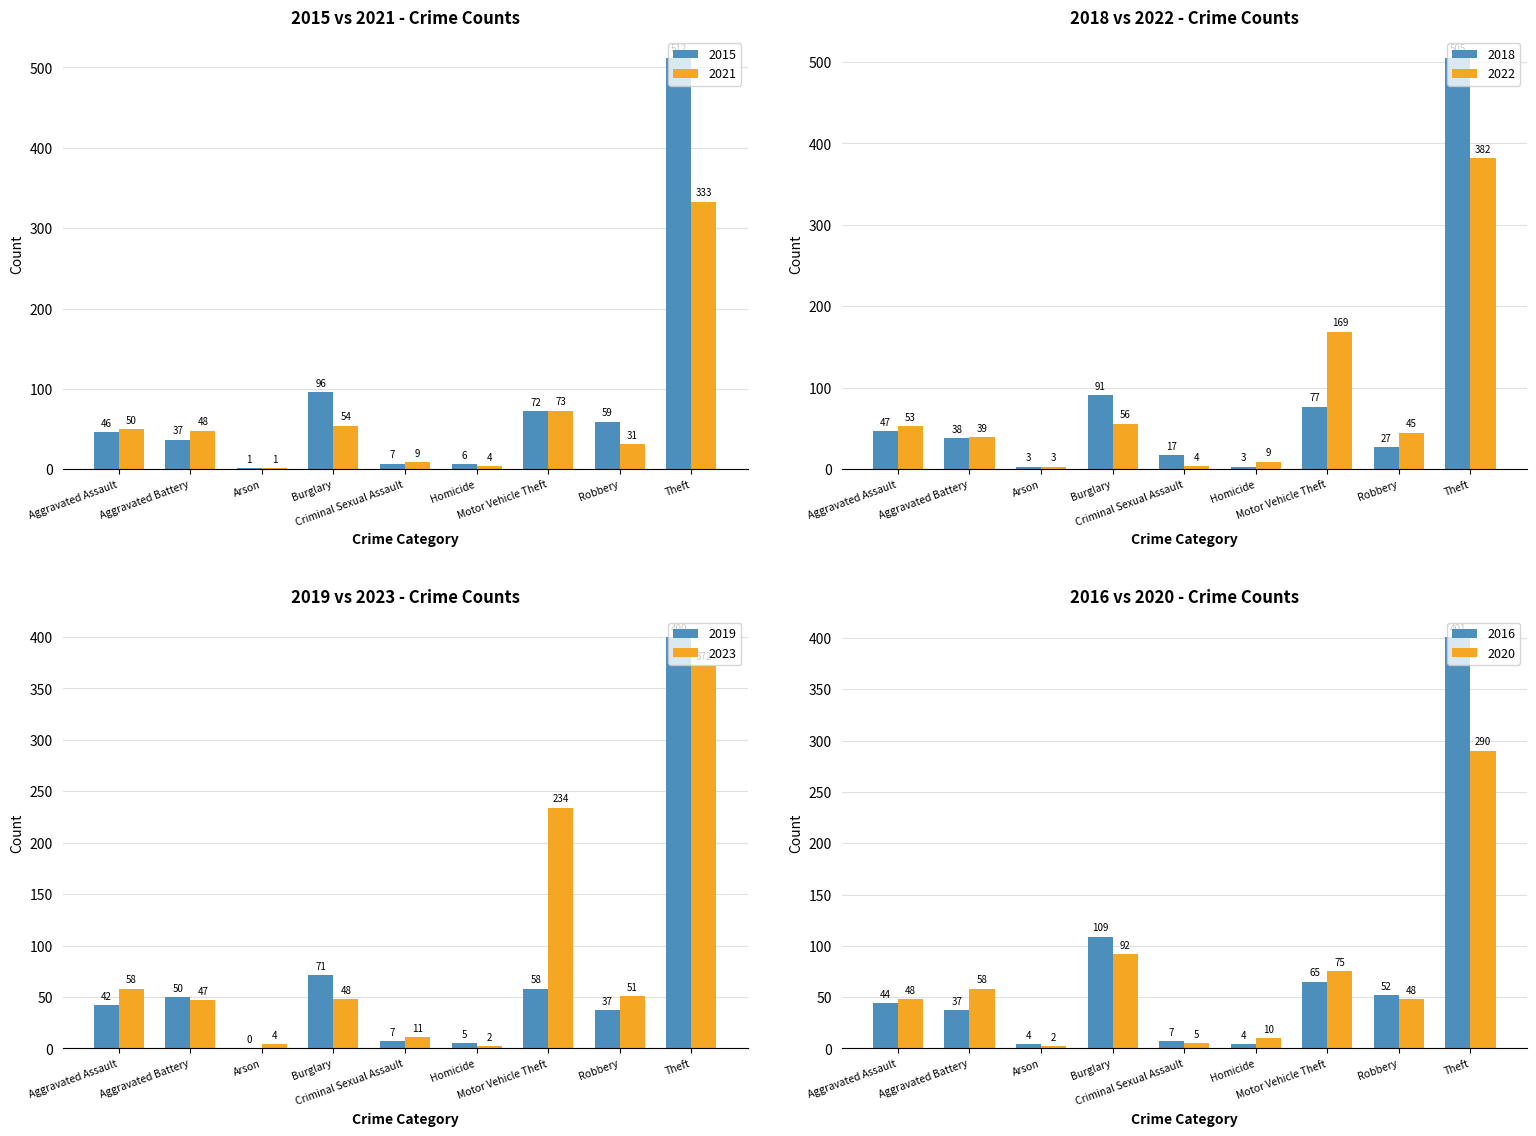

What is the difference between the maximum and minimum values in the 2018 series?

502